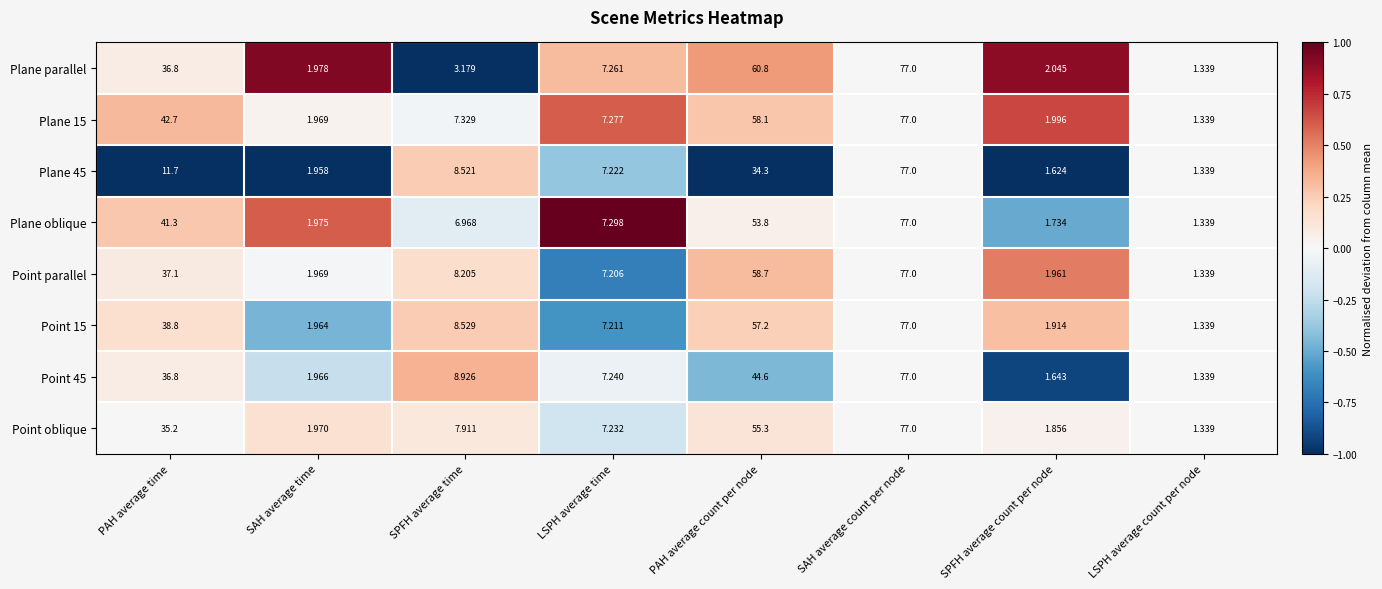

At PAH average count per node, list the series in order from smallest to largest.

Plane 45, Point 45, Plane oblique, Point oblique, Point 15, Plane 15, Point parallel, Plane parallel